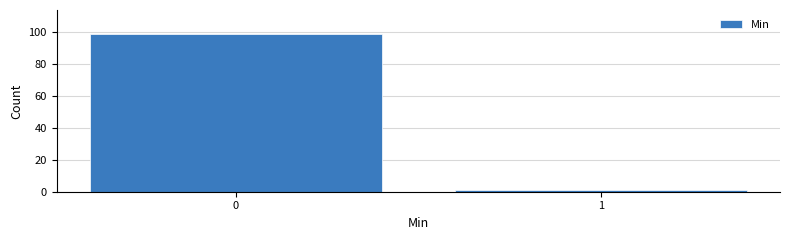

Reading left to right, extract all data points from this chart.

0=99	1=1